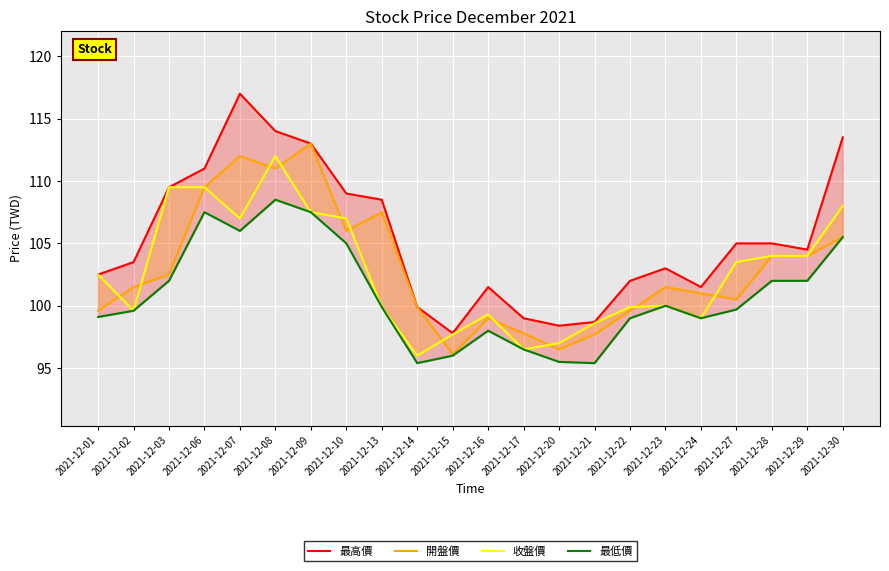

What is the difference between the maximum and second lowest values in the 最高價 series?

18.6